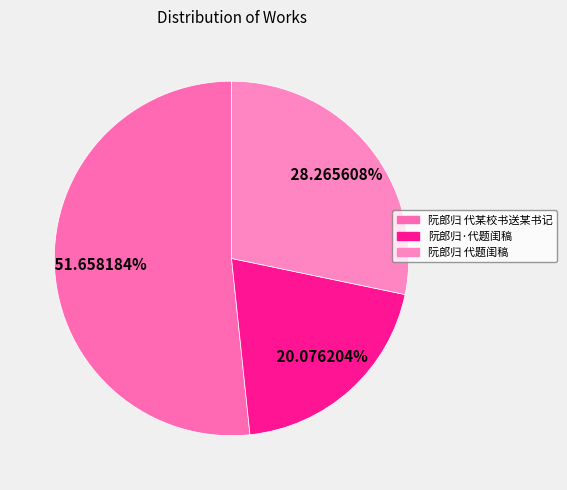

To the nearest percent, what portion does 阮郎归 代某校书送某书记 represent?

52%